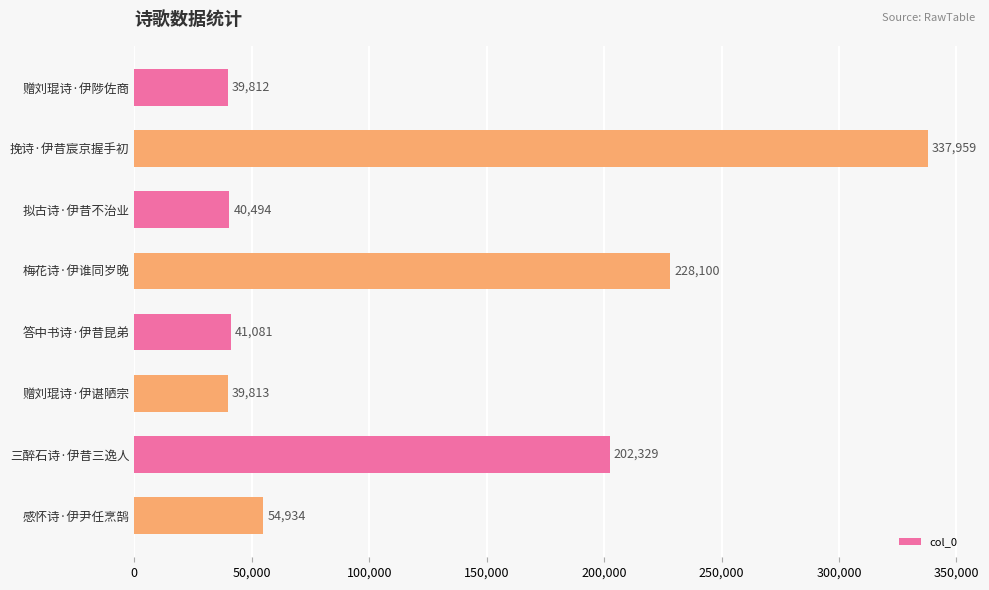

The value at 挽诗·伊昔宸京握手初 is 117364. True or false?

False